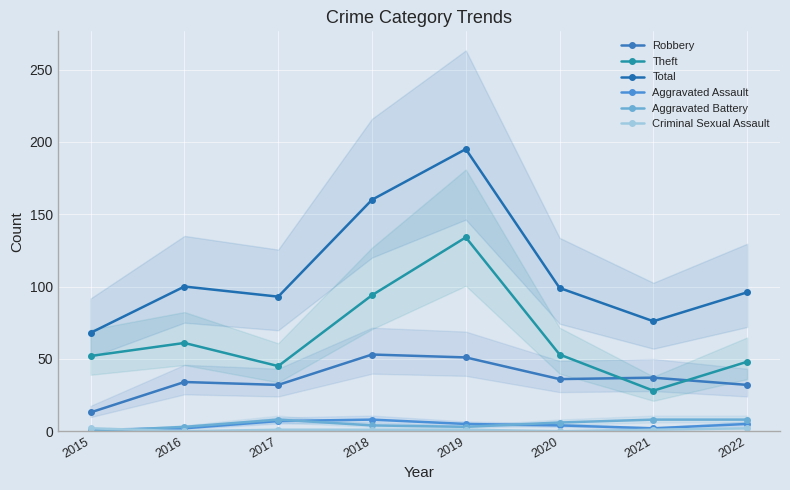

What are all the series names shown in the legend?

Robbery, Theft, Total, Aggravated Assault, Aggravated Battery, Criminal Sexual Assault